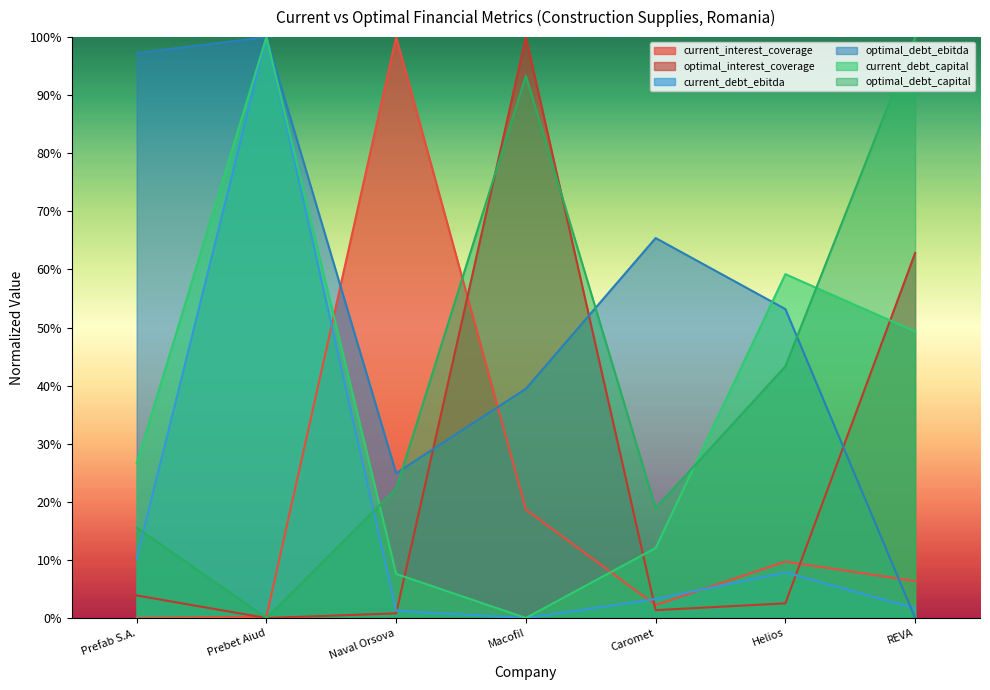

What is the difference between the current_interest_coverage values at Naval Orsova and Helios?

90.3